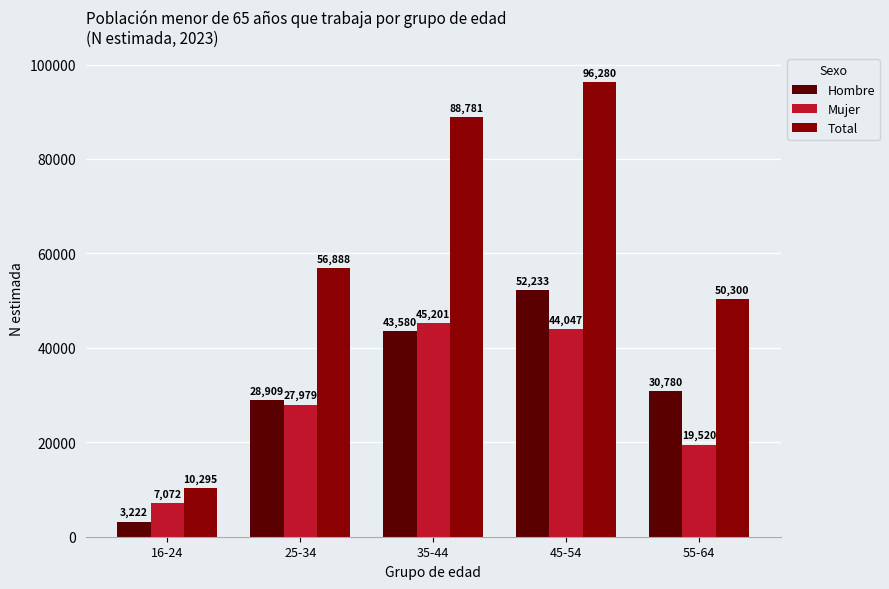

What position from the right is 16-24?

5